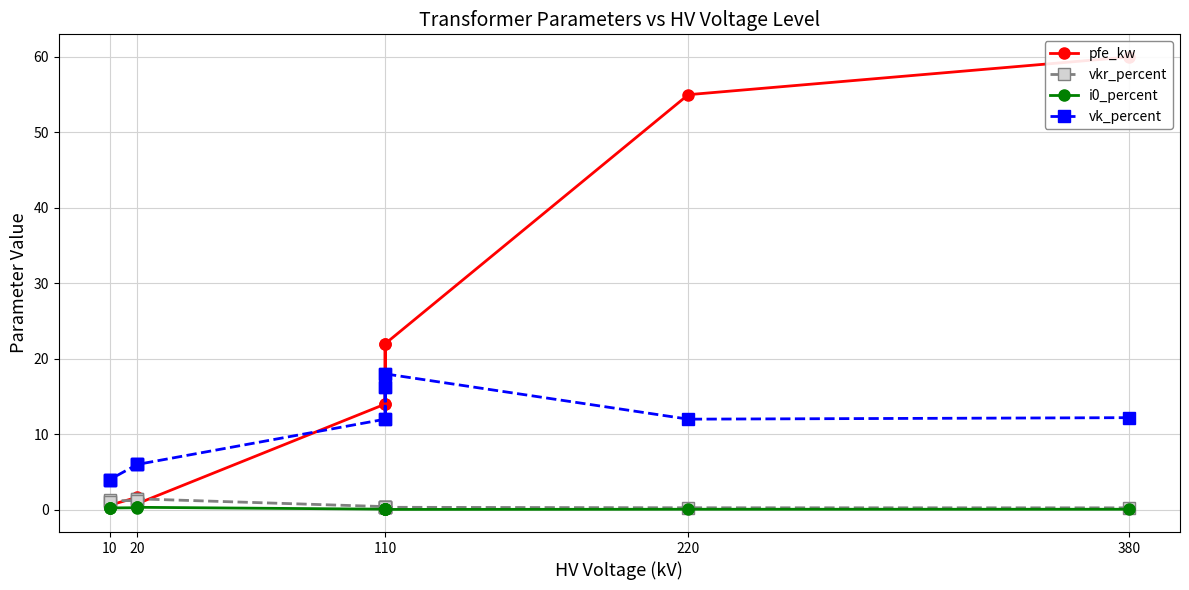

Which series has the largest range (max minus min)?

pfe_kw